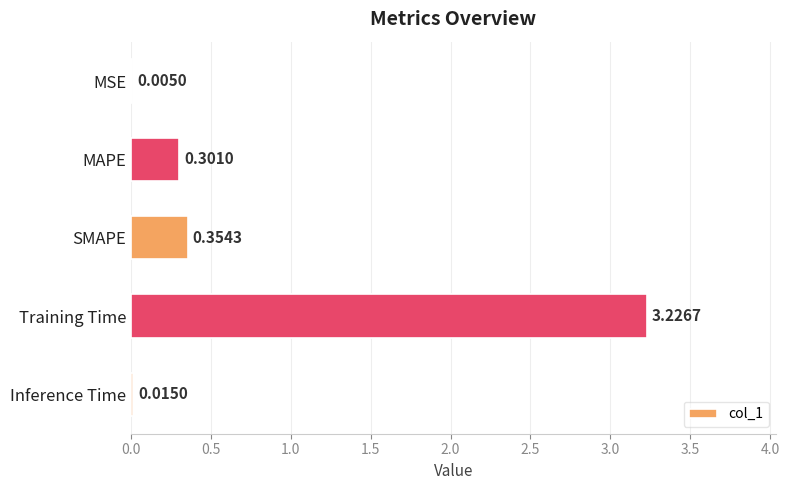

What is the change in value from MSE to MAPE?

+0.3